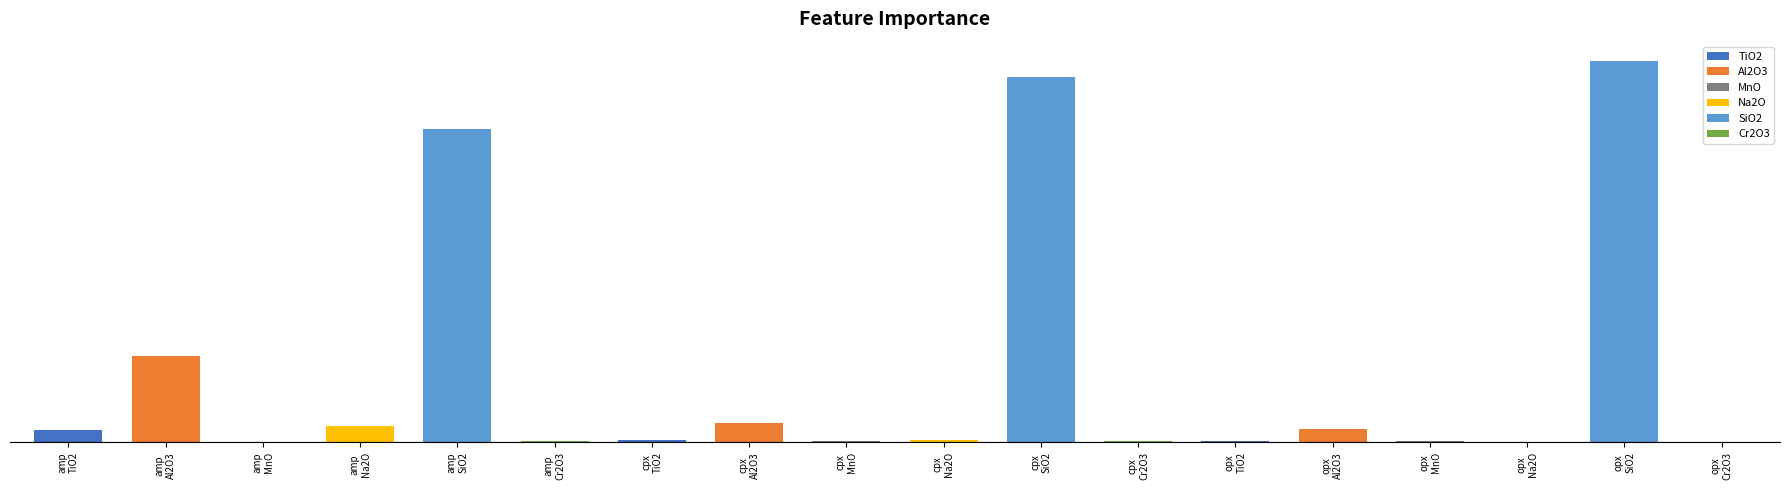

Reading left to right, list all the values displayed in this chart.

TiO2: 0=1.7	1=0.3	2=0.1
Al2O3: 0=12.4	1=2.7	2=1.6
MnO: 0=0.1	1=0.2	2=0.3
Na2O: 0=2.4	1=0.3	2=0.0
SiO2: 0=45.7	1=52.9	2=54.8
Cr2O3: 0=0.1	1=0.2	2=0.1